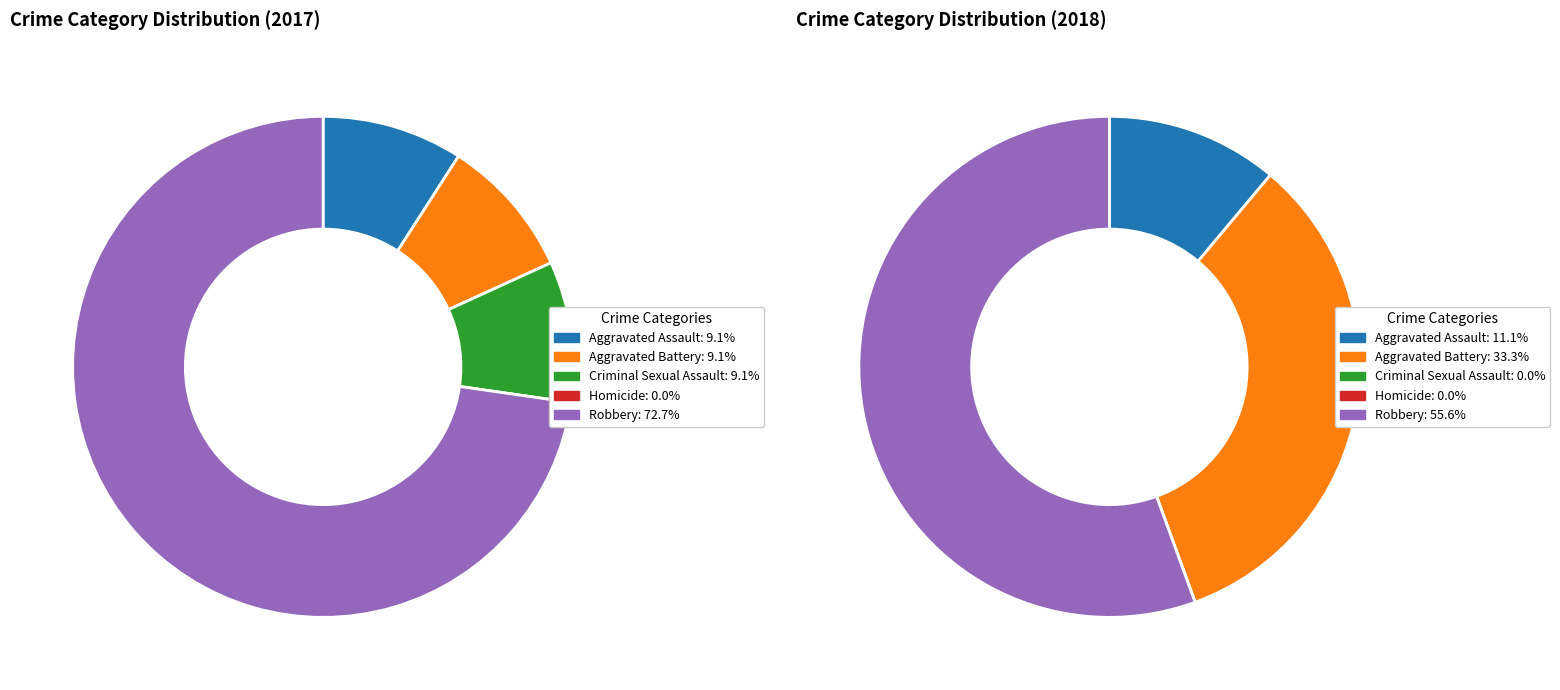

The values_2018 slice represents 1% of the pie. True or false?

False